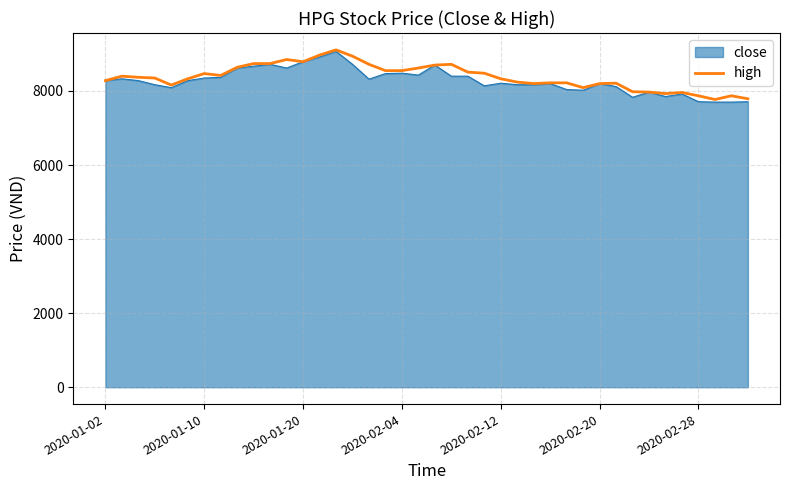

What is the greatest value displayed?

9110